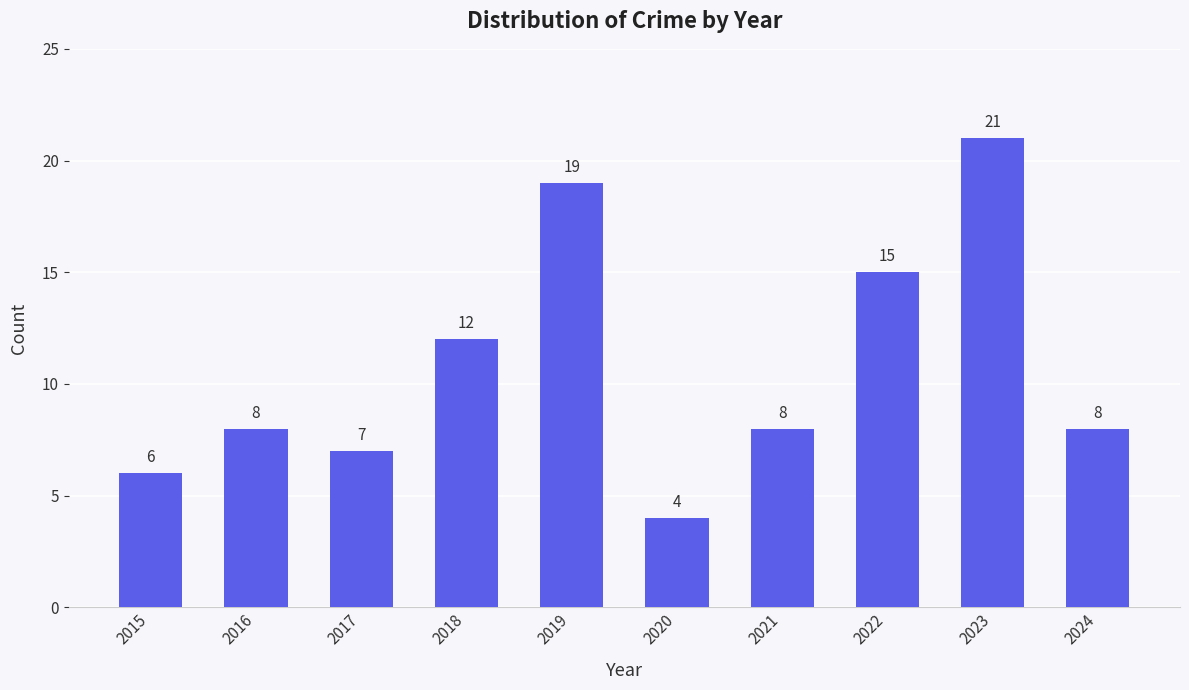

Reading left to right, transcribe all the data shown in this chart.

2015=6	2016=8	2017=7	2018=12	2019=19	2020=4	2021=8	2022=15	2023=21	2024=8